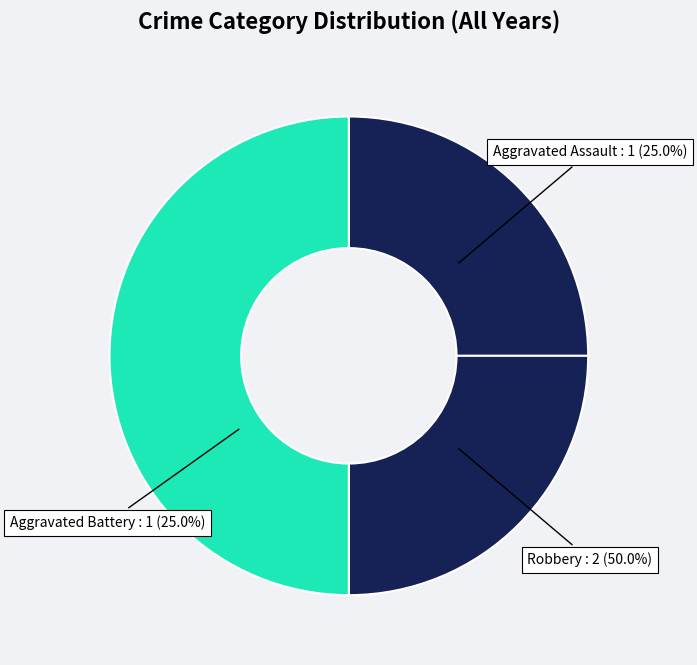

To the nearest percent, what percentage of the pie is Robbery?

50%